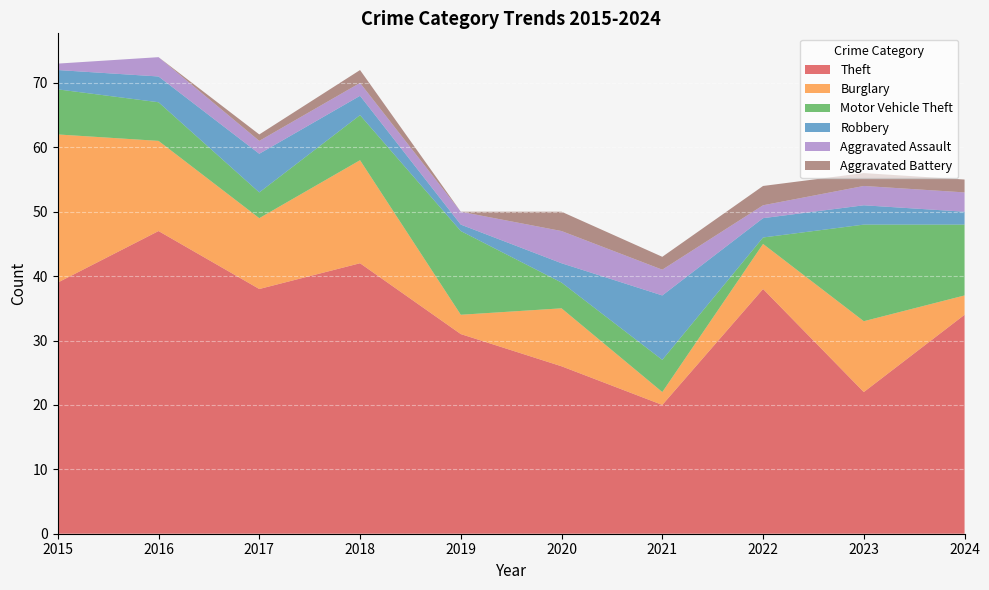

Reading right to left, what are all the values shown in this chart?

Theft: 2024=34	2023=22	2022=38	2021=20	2020=26	2019=31	2018=42	2017=38	2016=47	2015=39
Burglary: 2024=3	2023=11	2022=7	2021=2	2020=9	2019=3	2018=16	2017=11	2016=14	2015=23
Motor Vehicle Theft: 2024=11	2023=15	2022=1	2021=5	2020=4	2019=13	2018=7	2017=4	2016=6	2015=7
Robbery: 2024=2	2023=3	2022=3	2021=10	2020=3	2019=1	2018=3	2017=6	2016=4	2015=3
Aggravated Assault: 2024=3	2023=3	2022=2	2021=4	2020=5	2019=2	2018=2	2017=2	2016=3	2015=1
Aggravated Battery: 2024=2	2023=2	2022=3	2021=2	2020=3	2019=0	2018=2	2017=1	2016=0	2015=0